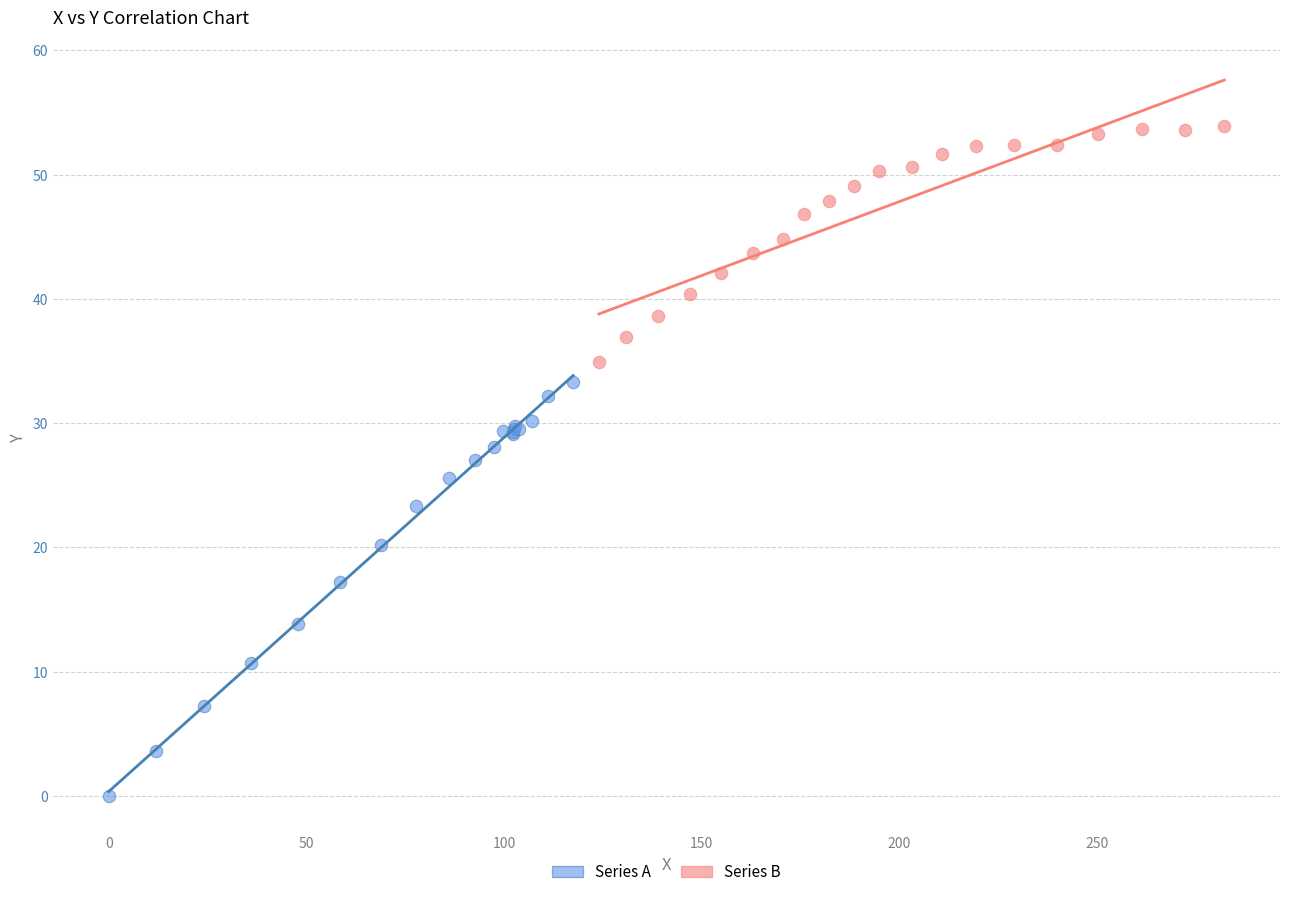

Which series reaches the minimum Y coordinate?

Series A